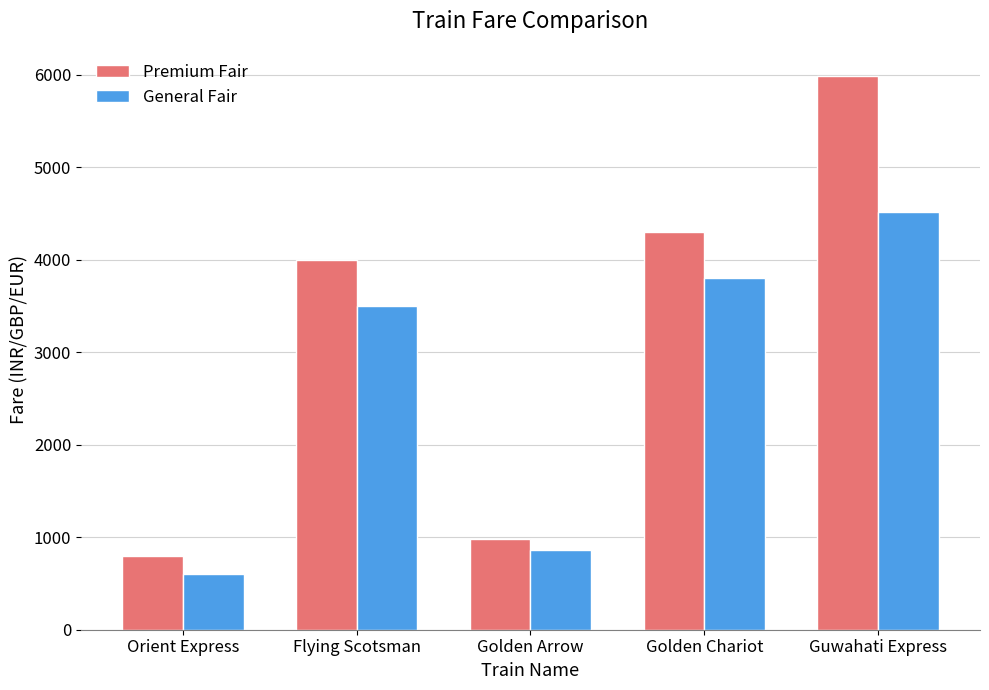

Which series has the largest range (max minus min)?

Premium Fair